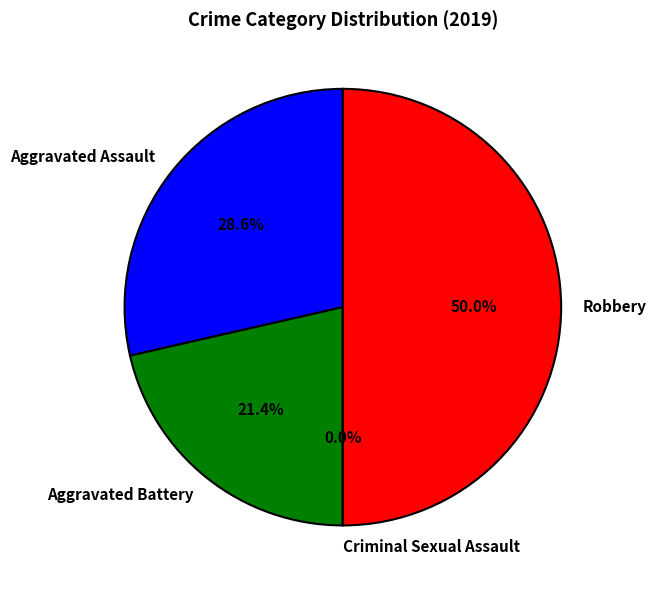

Is there any slice that represents more than half of the pie?

No